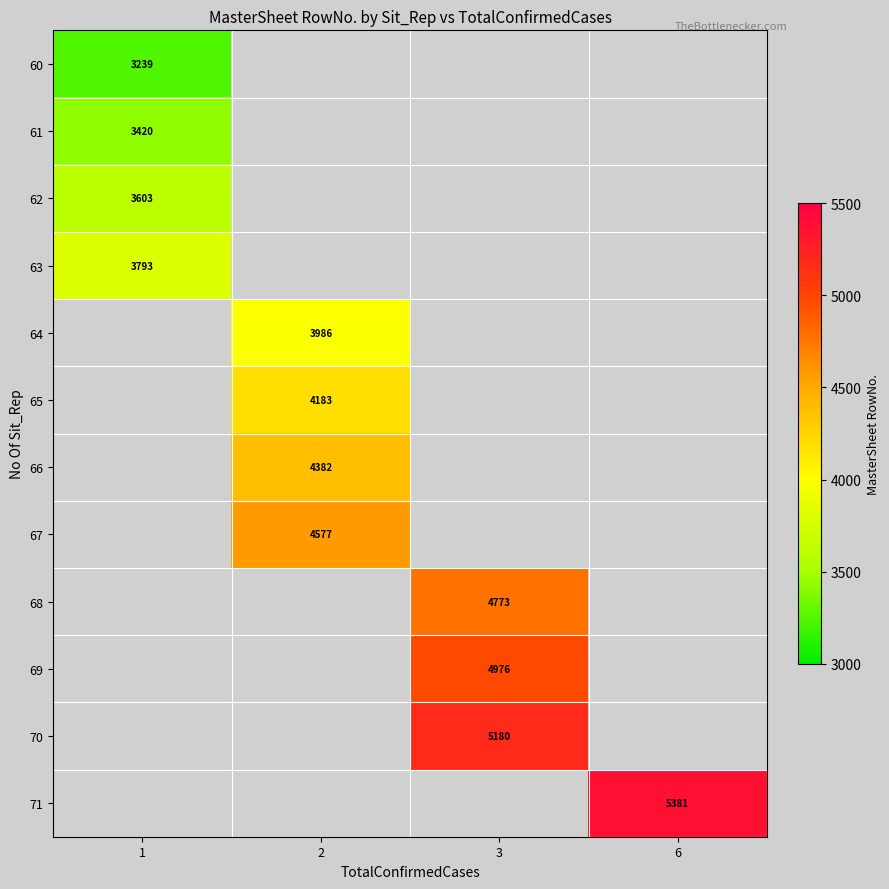

How many positive values does the 64 series have?

1